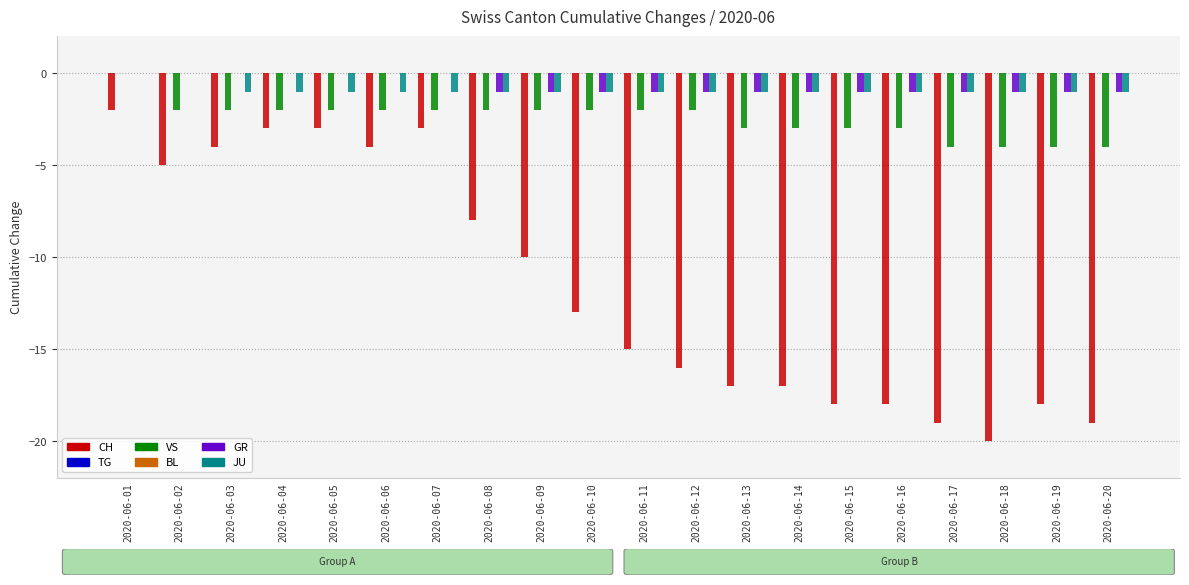

Which series has the widest spread of values?

CH